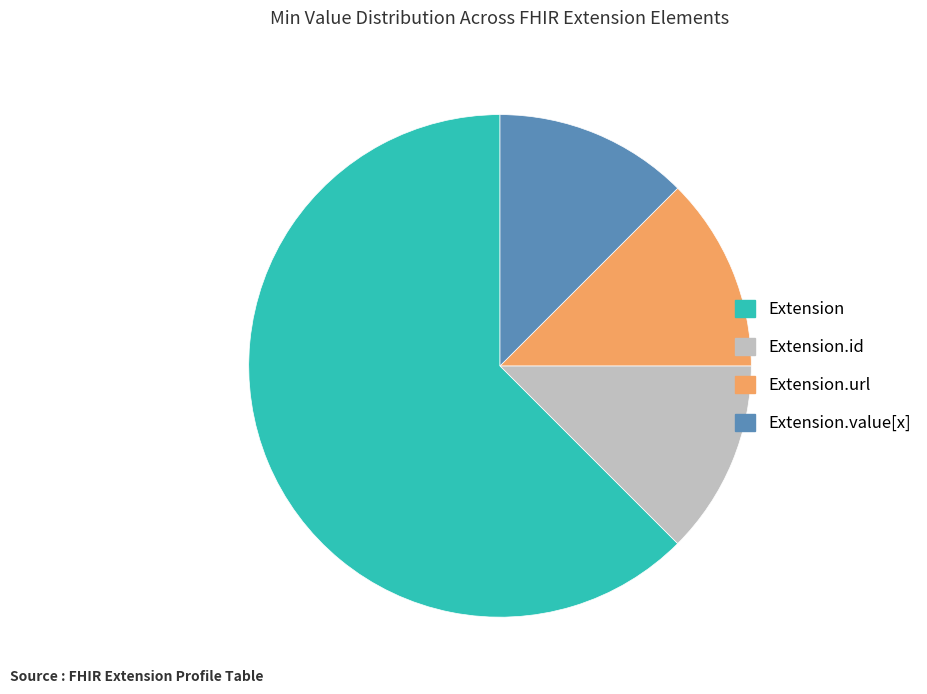

Which has a higher value, Extension.value[x] or Extension?

Extension